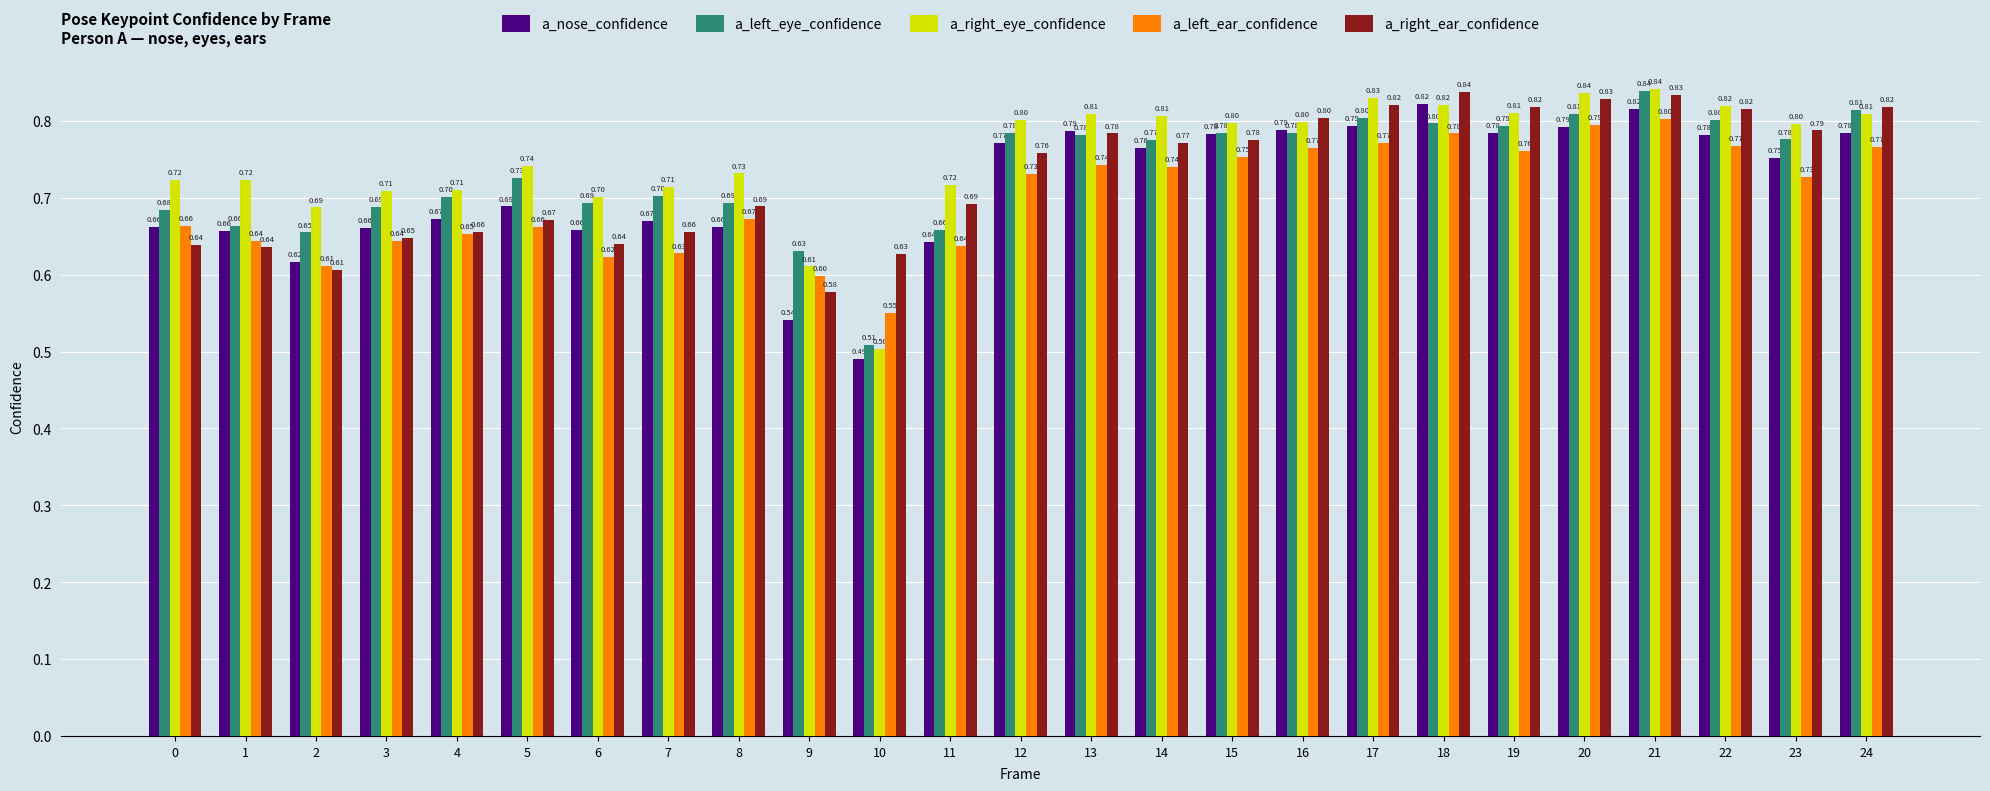

At which category does the chart reach its peak across all series?

21